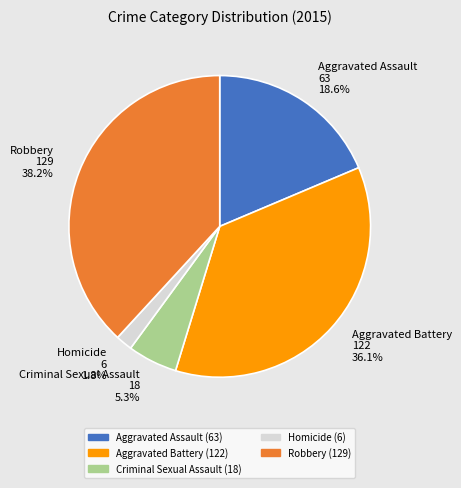

Does any single category account for the majority?

No